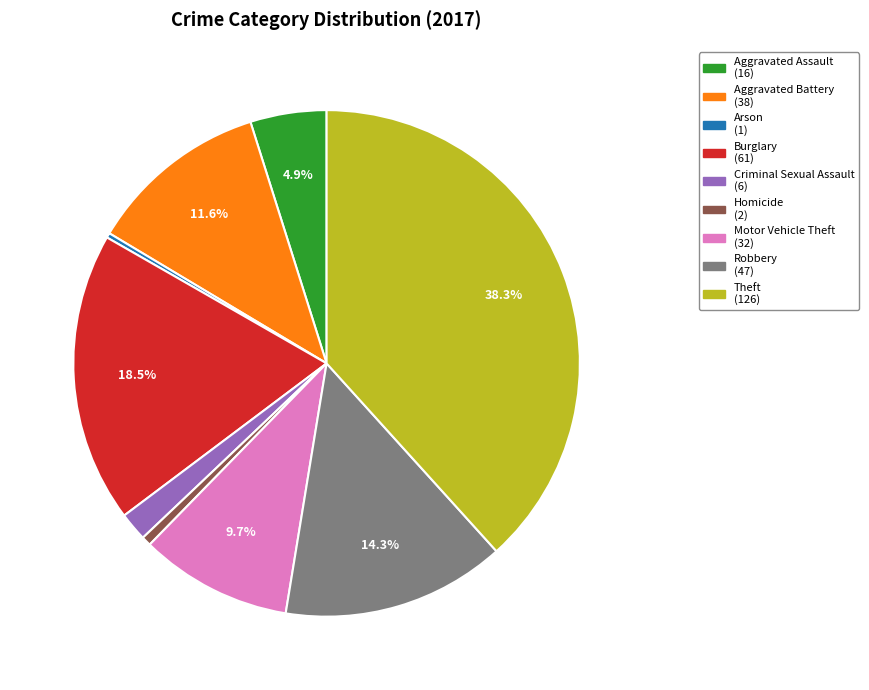

Does any single category account for the majority?

No